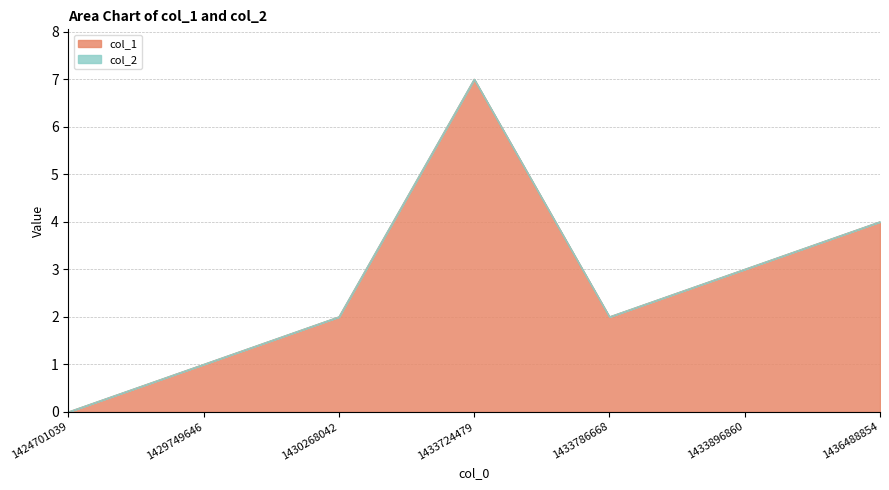

Where is the data nearest to the value 3?

1433896860